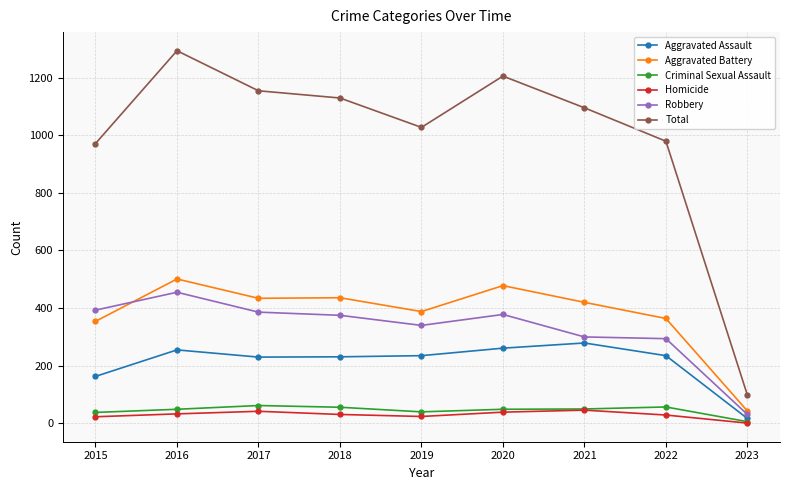

True or false: Total and Aggravated Battery cross at least once.

False